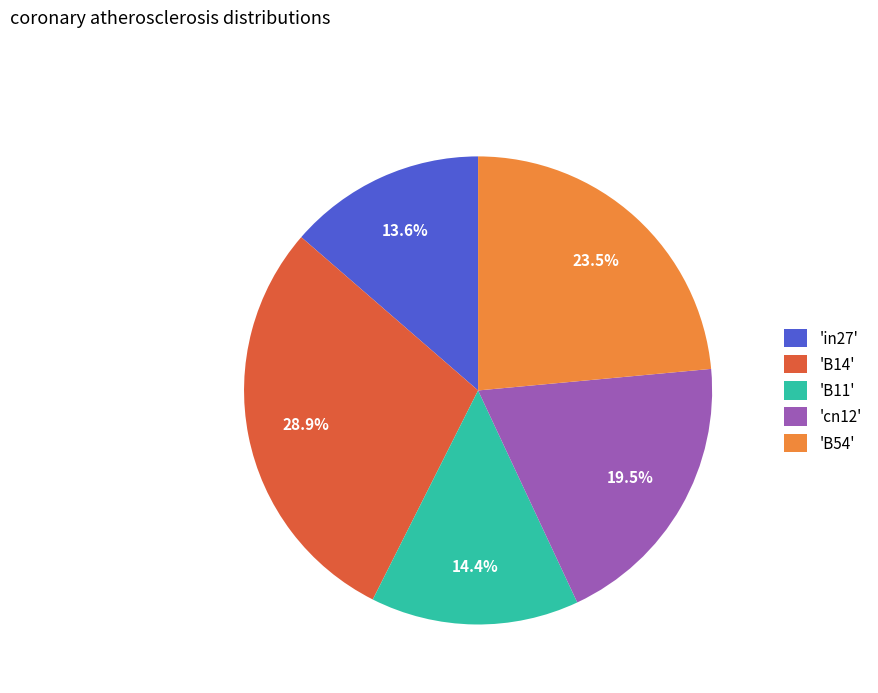

Approximately how many times larger is the value at 'cn12' compared to 'B14'?

0.7